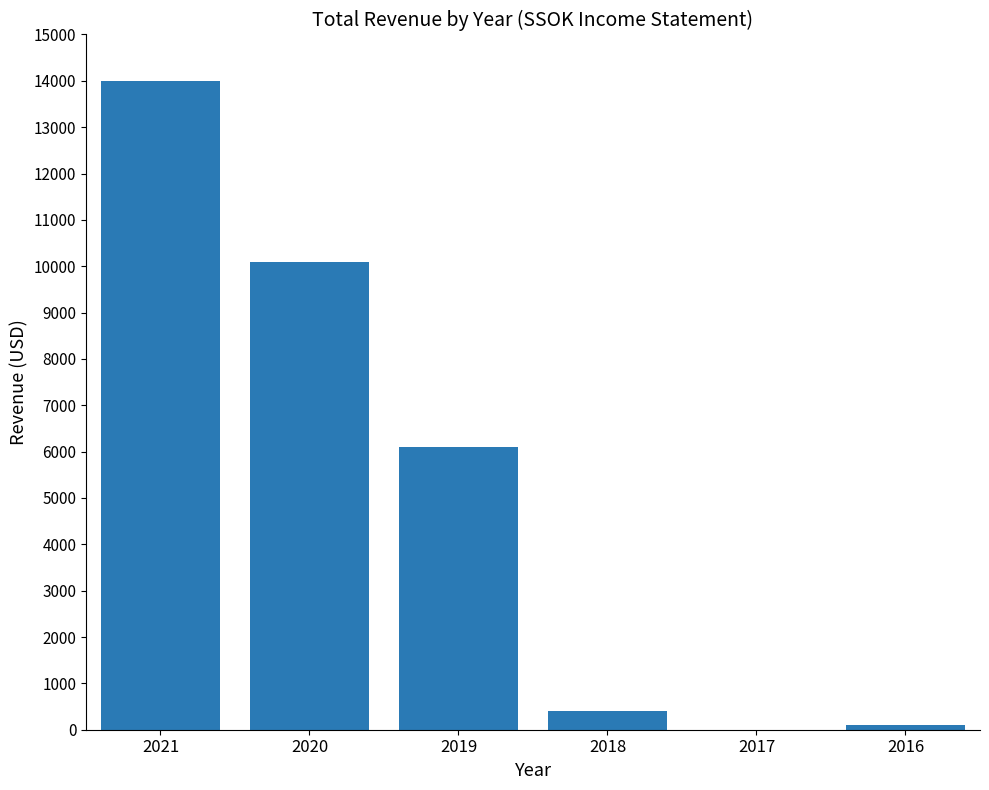

What is the maximum value shown in the chart?

14000